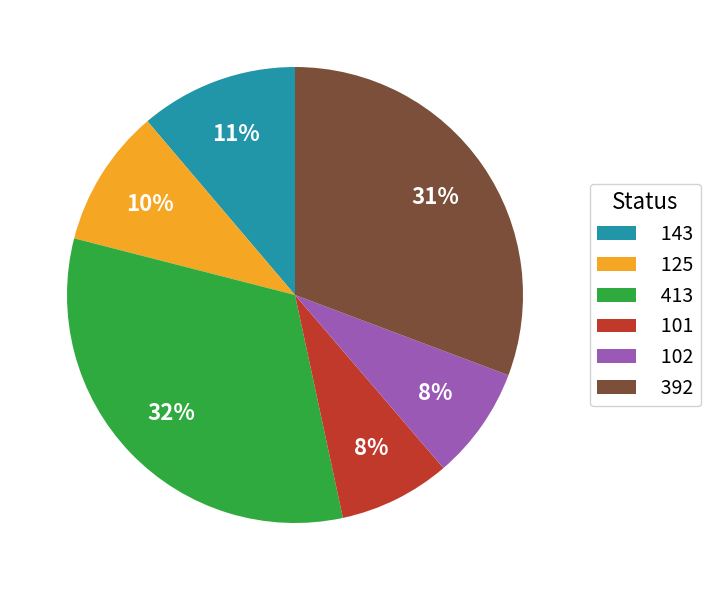

To the nearest percent, what portion does 143 represent?

11%